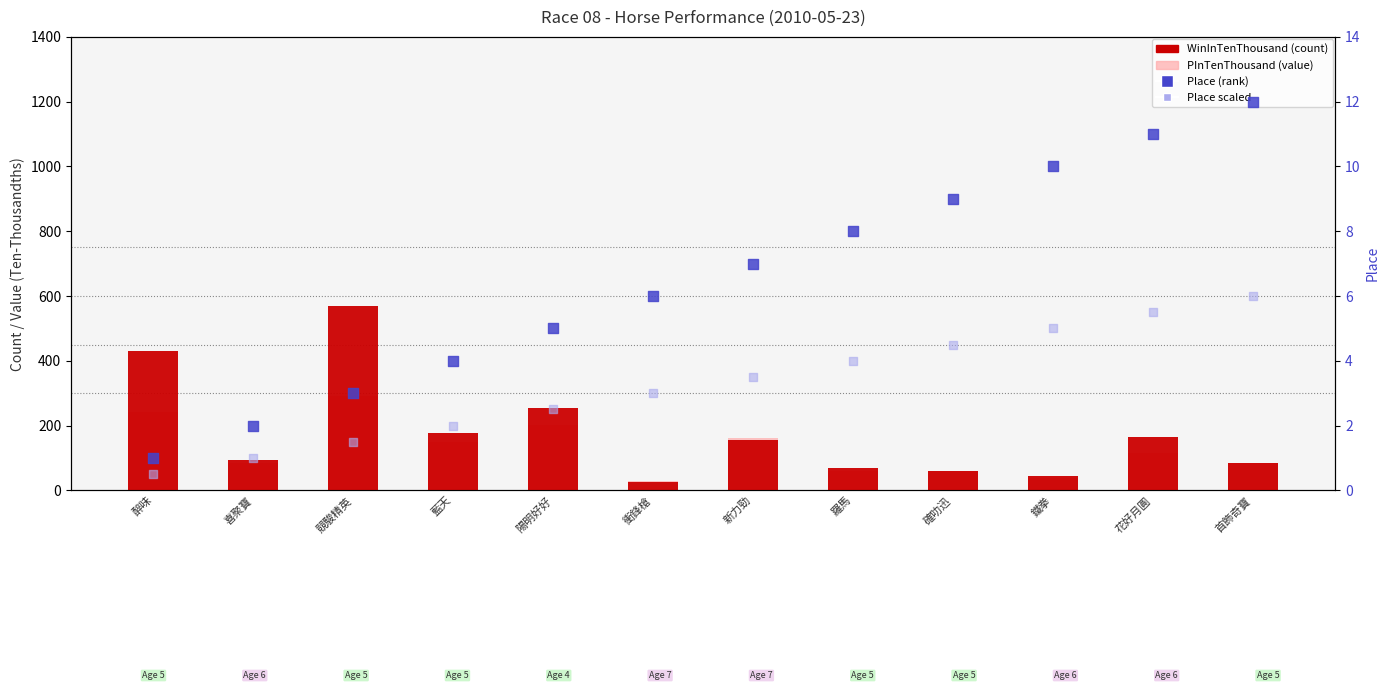

At which category is the sum across all series the highest?

競駿精英